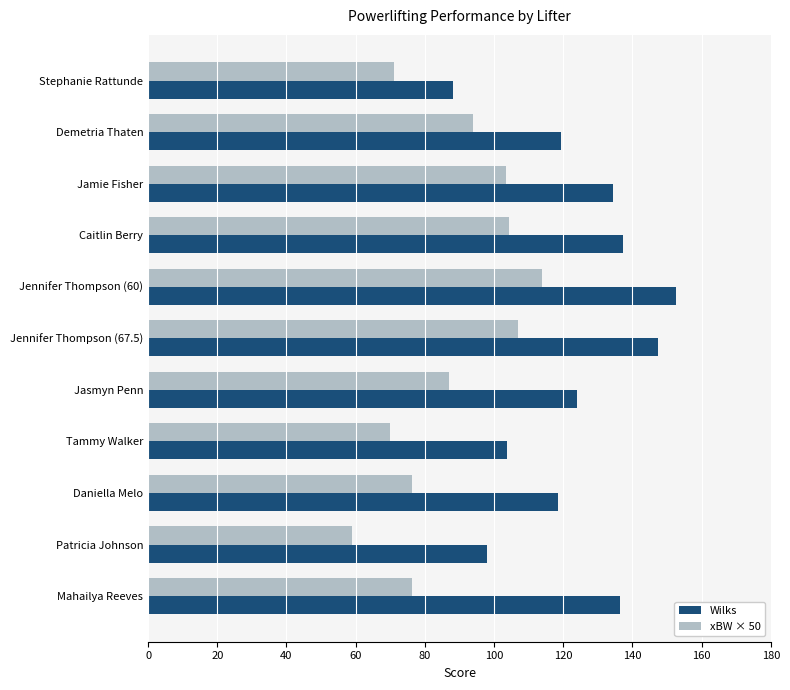

What is the total value across all series at Jamie Fisher?

237.9